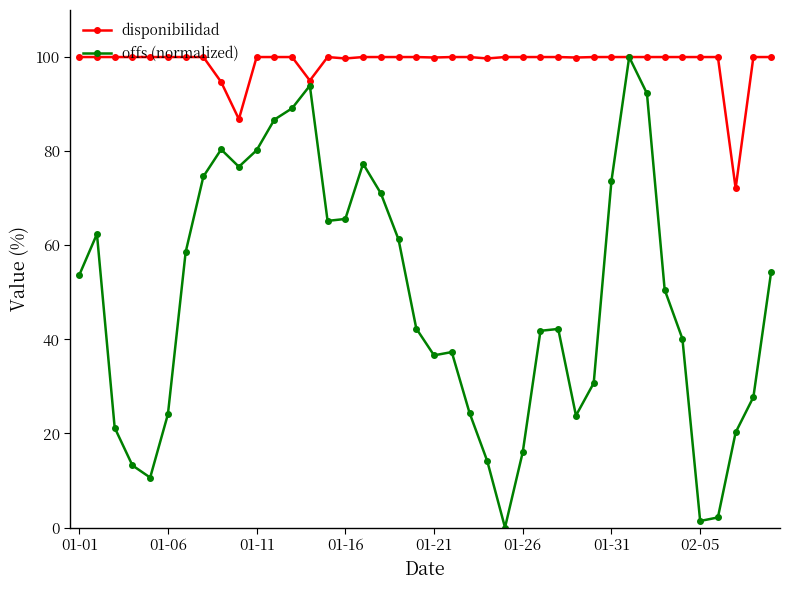

How many data points in offs (normalized) are above 50?

20